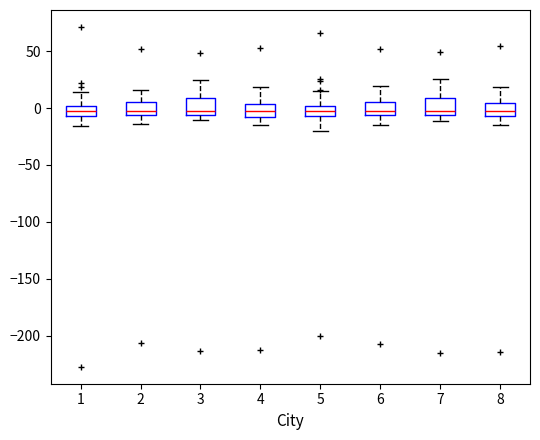

Reading left to right, read every box against the y-axis: the position of its median line, the range the box covers, and the ends of its whiskers. The values are not printed on the chart, so give them approximately, as read against the axis.

1: median -5 (inside the box), box -5 to 0, whiskers -15 to 15
2: median -5 (just above the box's lower edge), box -5 to 5, whiskers -15 to 15
3: median -5 (just above the box's lower edge), box -5 to 10, whiskers -10 to 25
4: median -5, box -10 to 5, whiskers -15 to 20
5: median -5 (inside the box), box -5 to 0, whiskers -20 to 15
6: median -5 (just above the box's lower edge), box -5 to 5, whiskers -15 to 20
7: median 0, box -5 to 10, whiskers -10 to 25
8: median 0, box -5 to 5, whiskers -15 to 20